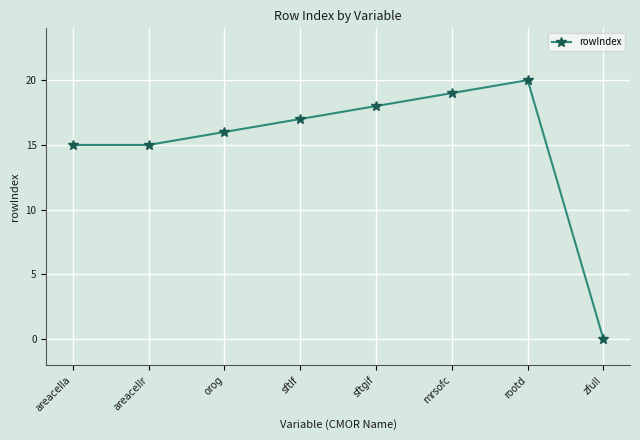

Reading left to right, list all the values displayed in this chart.

areacella=15	areacellr=15	orog=16	sftlf=17	sftgif=18	mrsofc=19	rootd=20	zfull=0